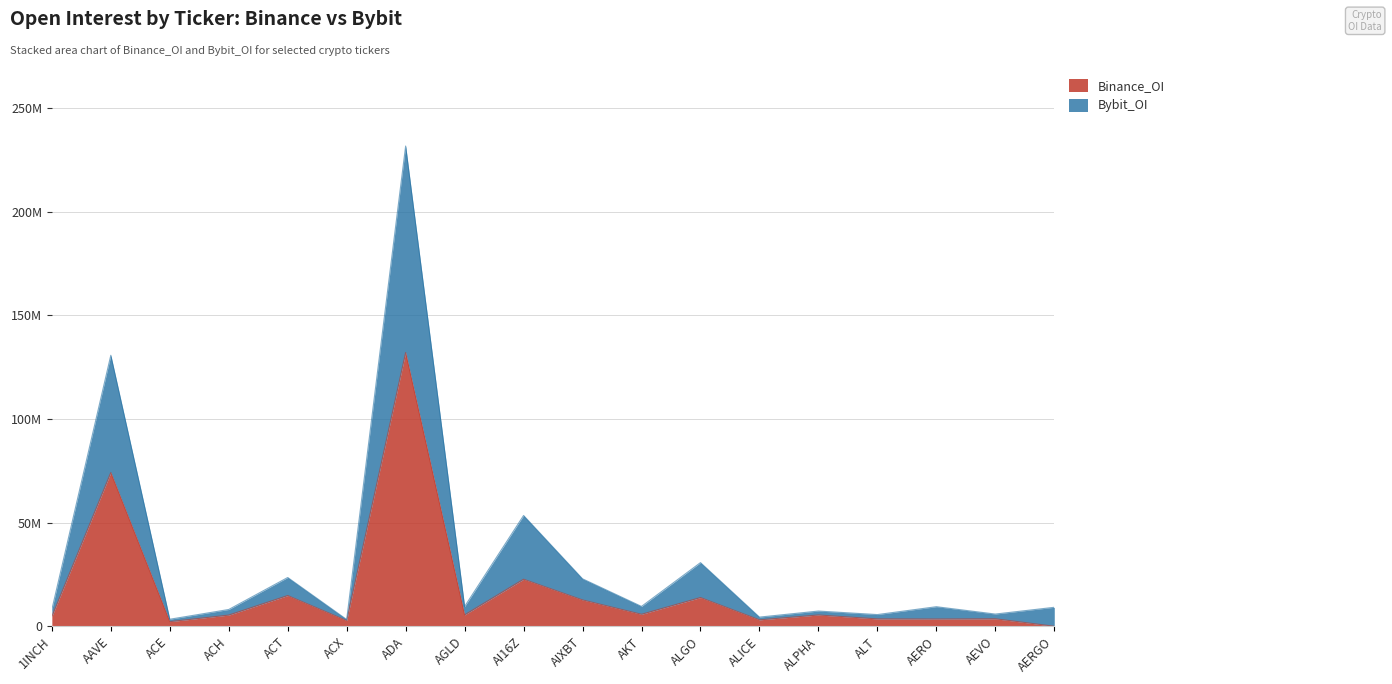

What are all the series names shown in the legend?

Binance_OI, Bybit_OI